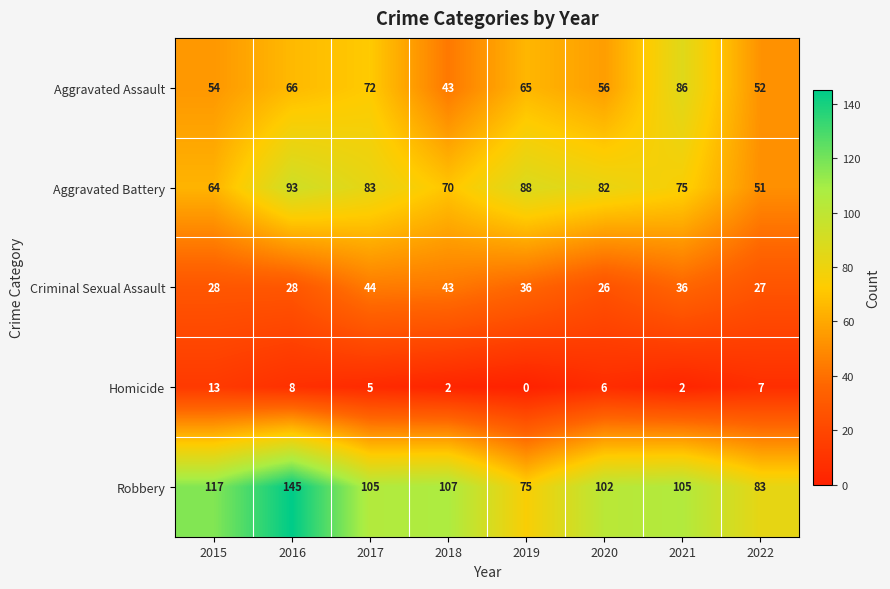

Is it true that Robbery equals 61 at 2015?

False